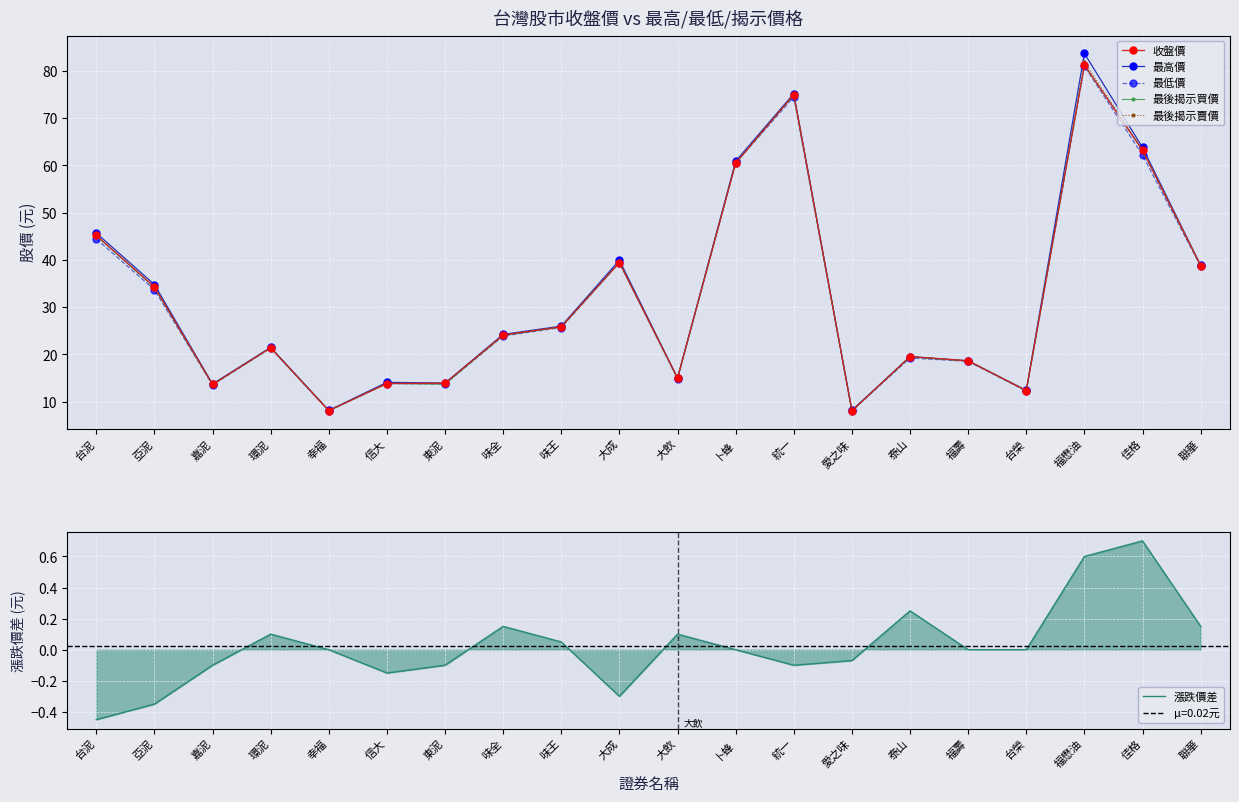

True or false: 最低價 and 最高價 intersect in this chart.

False